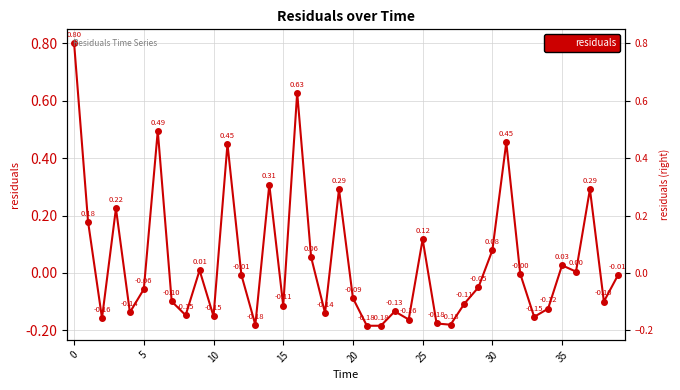

Reading left to right, extract all data points from this chart.

0.8	0.2	-0.2	0.2	-0.1	-0.1	0.5	-0.1	-0.1	0.0	-0.2	0.4	-0.0	-0.2	0.3	-0.1	0.6	0.1	-0.1	0.3	-0.1	-0.2	-0.2	-0.1	-0.2	0.1	-0.2	-0.2	-0.1	-0.1	0.1	0.5	-0.0	-0.2	-0.1	0.0	0.0	0.3	-0.1	-0.0